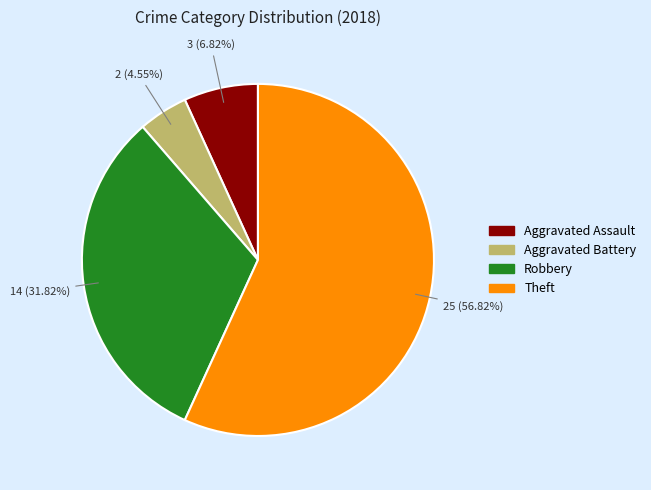

To the nearest percent, what portion does Aggravated Assault represent?

7%